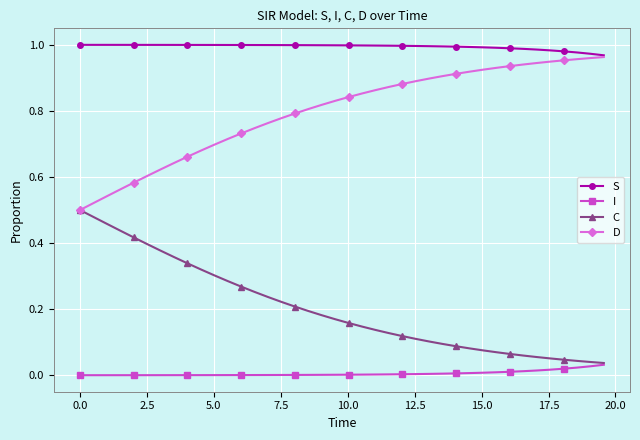

True or false: I and D intersect in this chart.

False